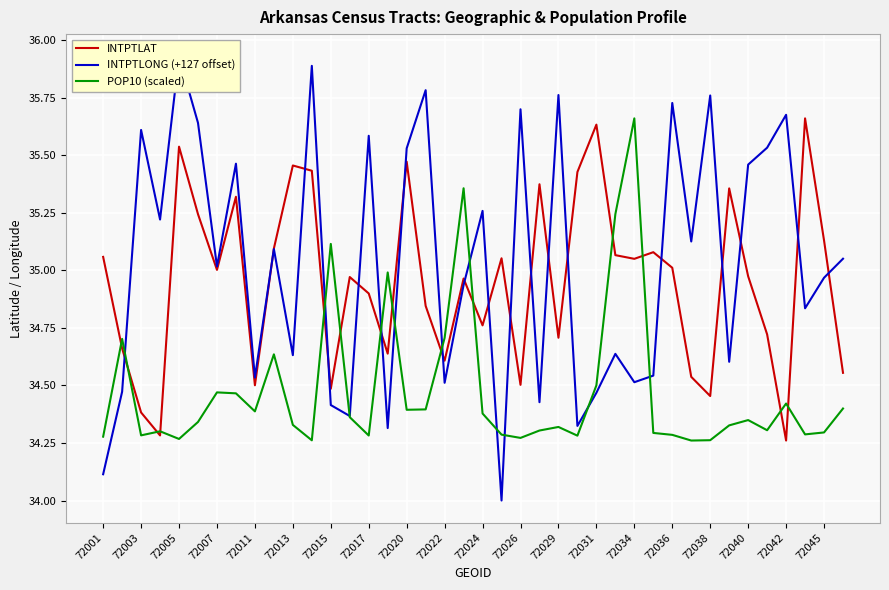

Is the value of INTPTLONG (+127 offset) at 72022 greater than the value of POP10 (scaled) at 28?

No